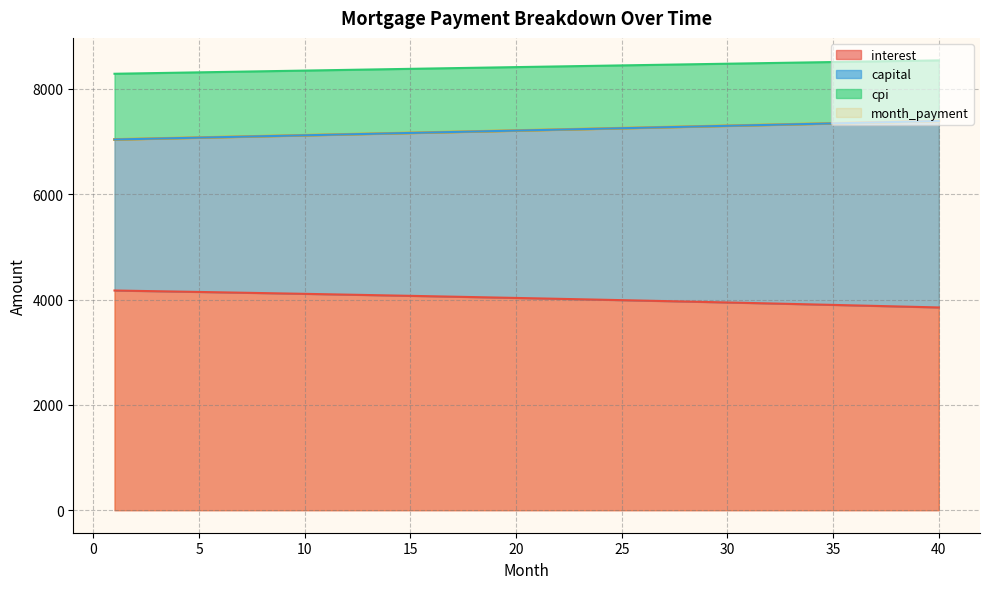

Does the chart display data point markers on the line(s)?

No